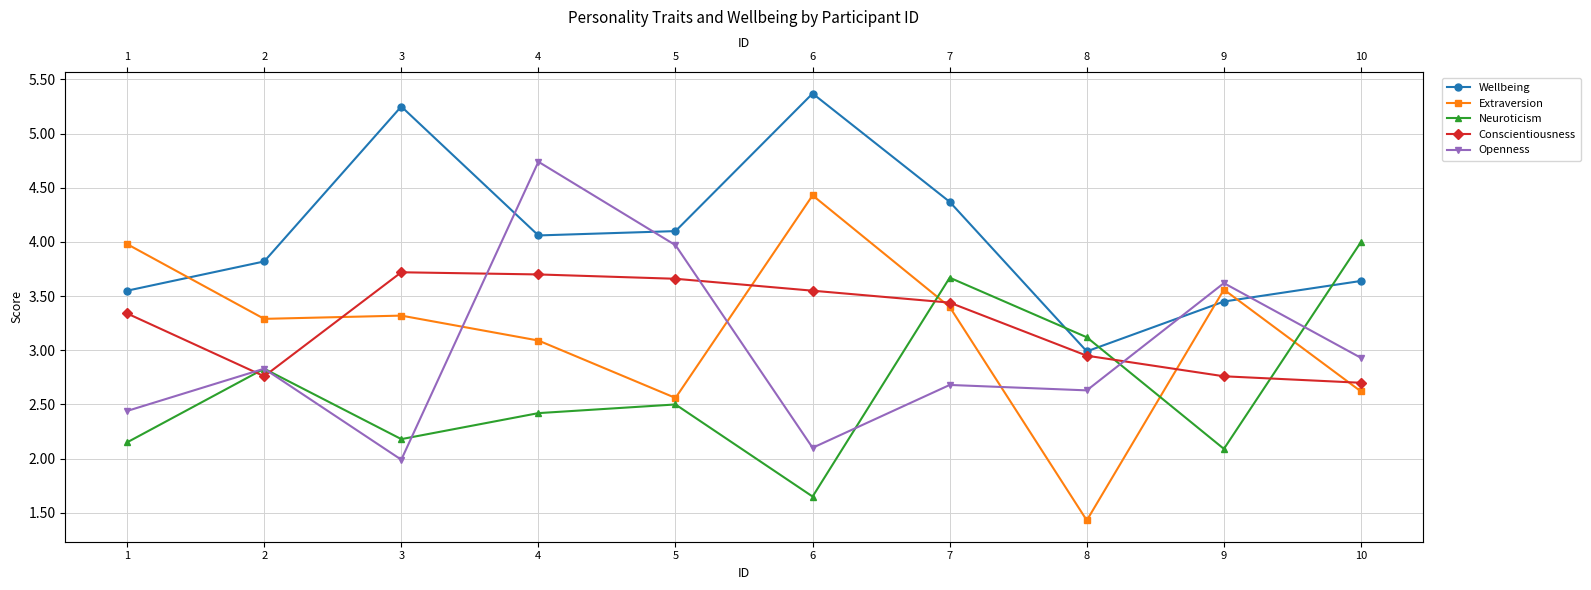

What is the sum of all Conscientiousness values?

32.6